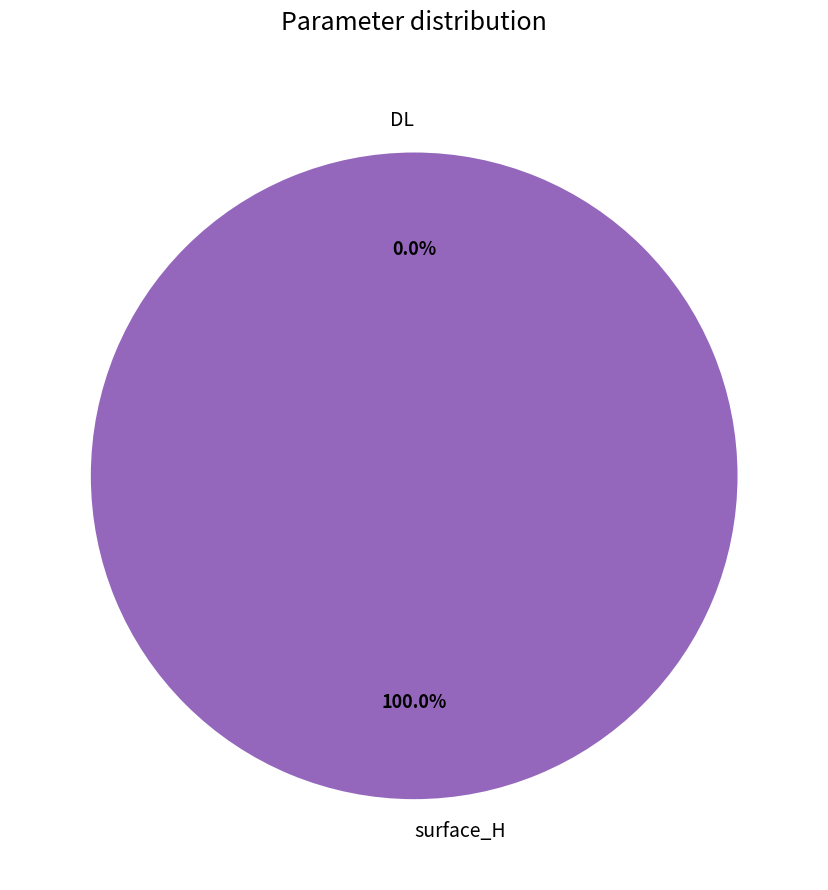

What percentage is the surface_H slice, to the nearest percent?

100%